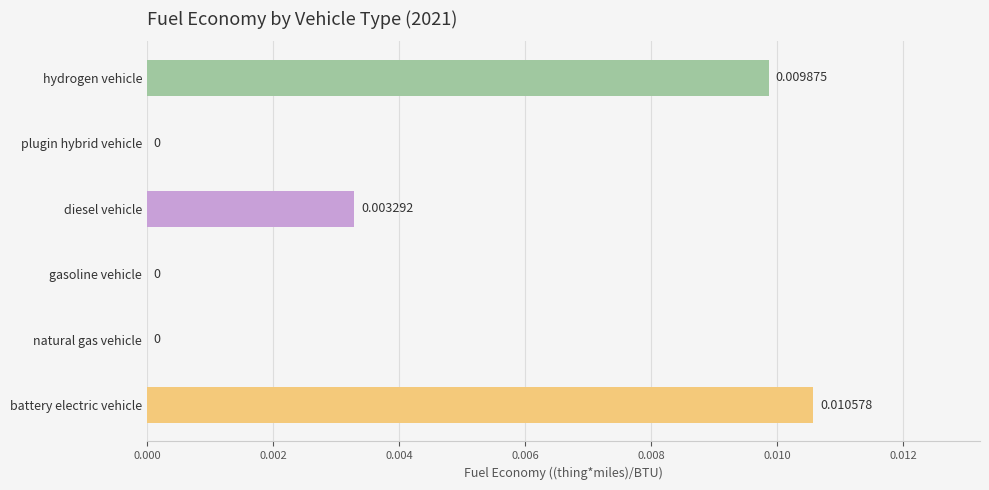

Between diesel vehicle and natural gas vehicle, which is larger?

diesel vehicle